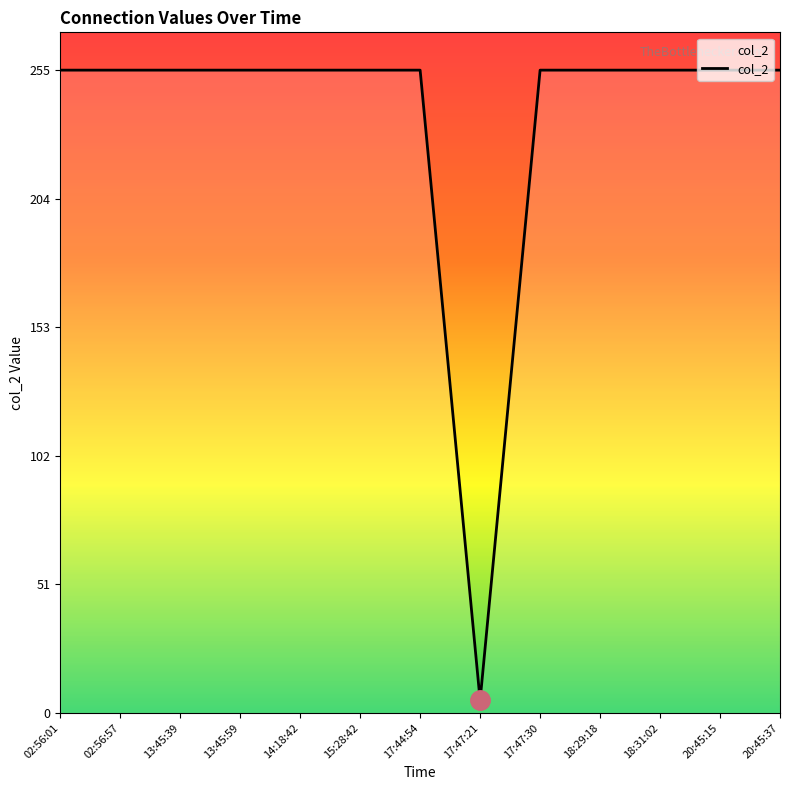

Read the value at 15:28:42, to the nearest 50.

250